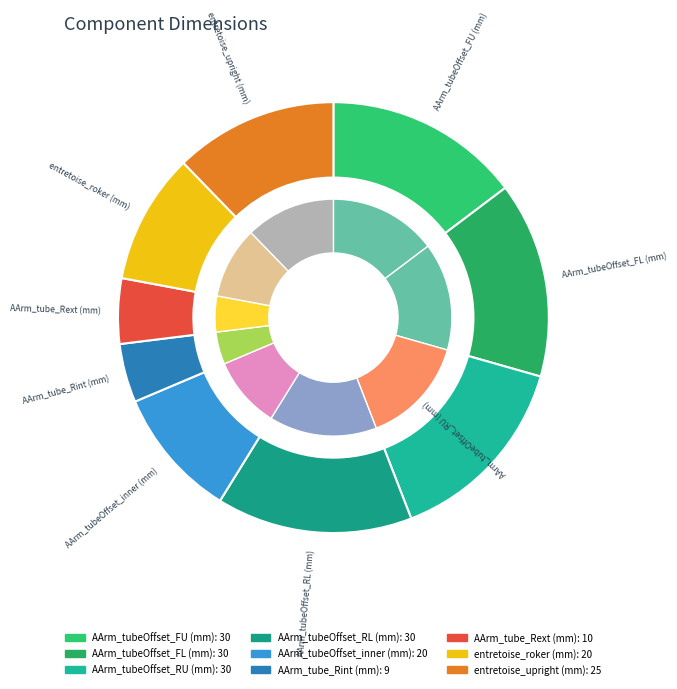

To the nearest percent, what percentage of the pie is AArm_tube_Rext (mm)?

5%